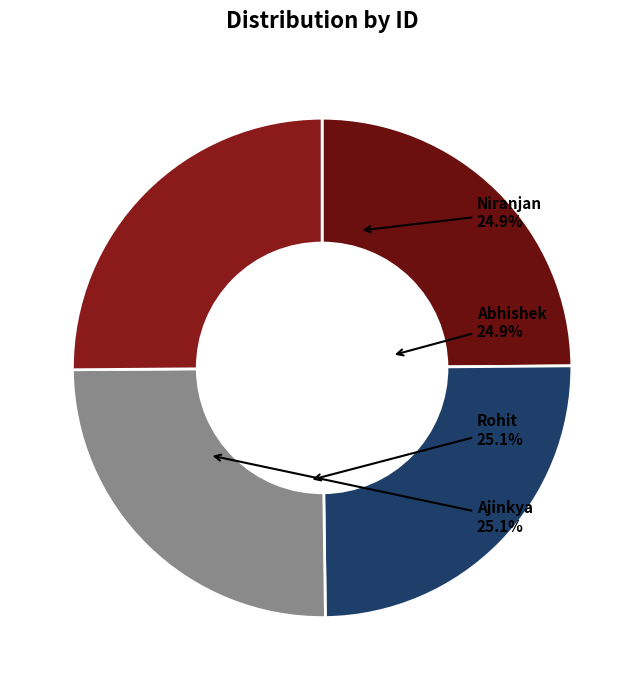

The Niranjan slice represents 36% of the pie. True or false?

False